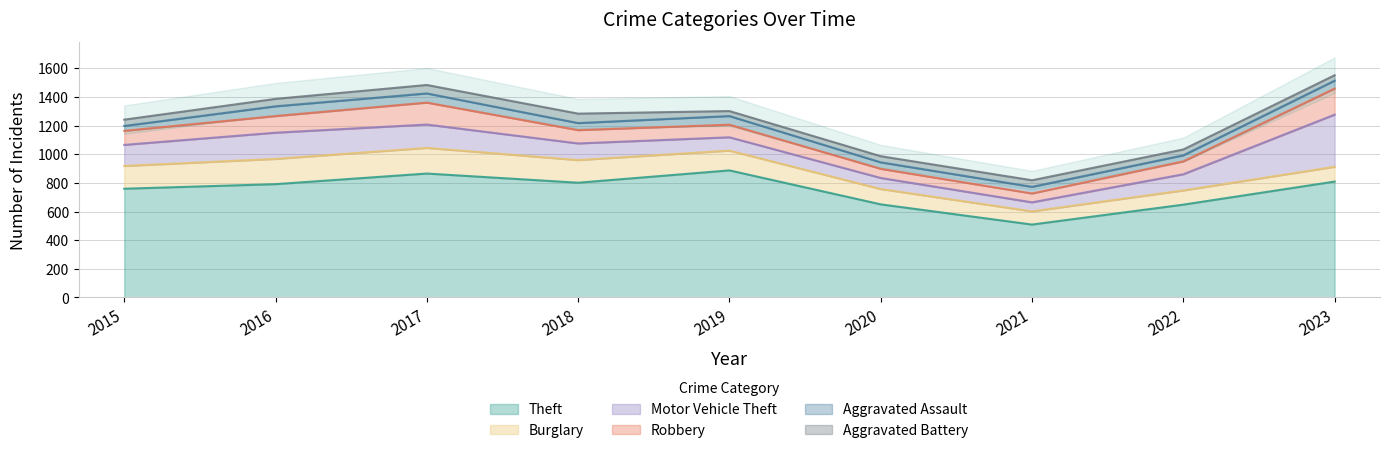

Reading left to right, what are all the values shown in this chart?

Theft: 759	791	865	801	887	650	509	648	809
Burglary: 159	176	179	158	138	107	92	99	103
Motor Vehicle Theft: 147	183	163	116	93	77	63	113	364
Robbery: 98	116	153	93	88	64	62	90	182
Aggravated Assault: 34	68	64	49	60	45	46	42	55
Aggravated Battery: 44	52	59	66	35	43	46	41	38